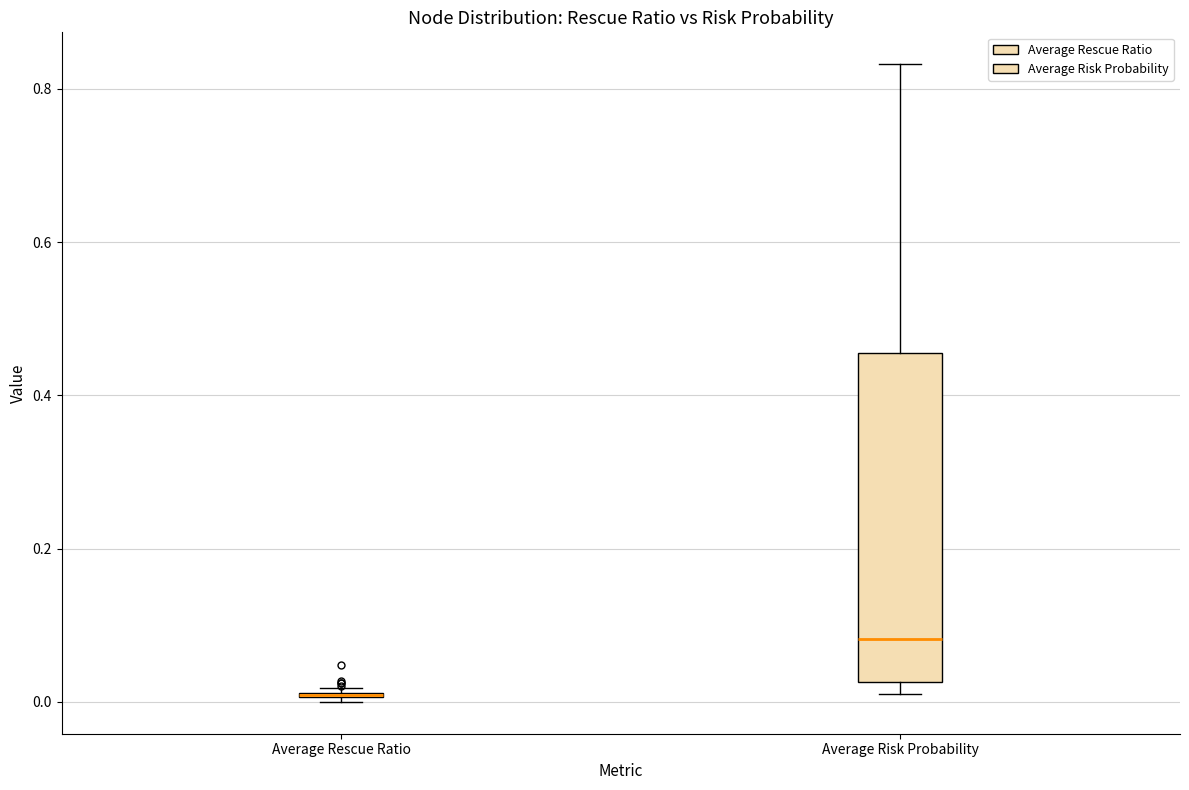

Which box is the tallest, from its lower edge to its upper edge?

Average Risk Probability